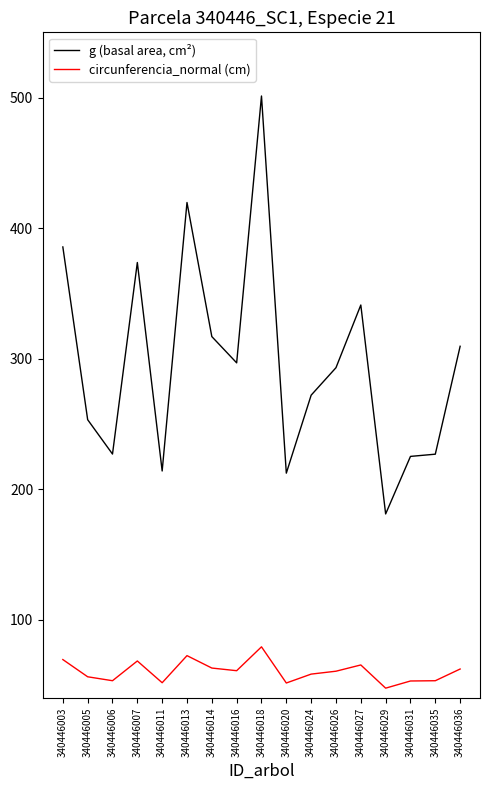

True or false: circunferencia_normal (cm) has a value of 36.3 at 340446027.

False